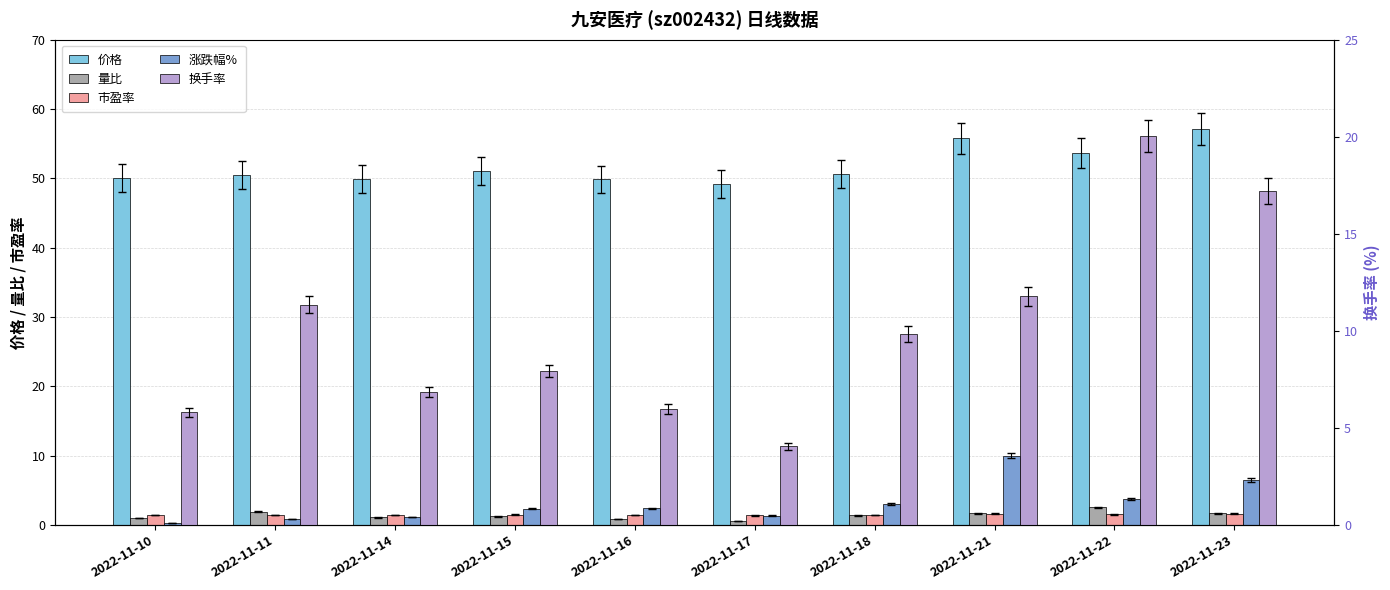

The 市盈率 series shows 2.3 at 2022-11-15. True or false?

False